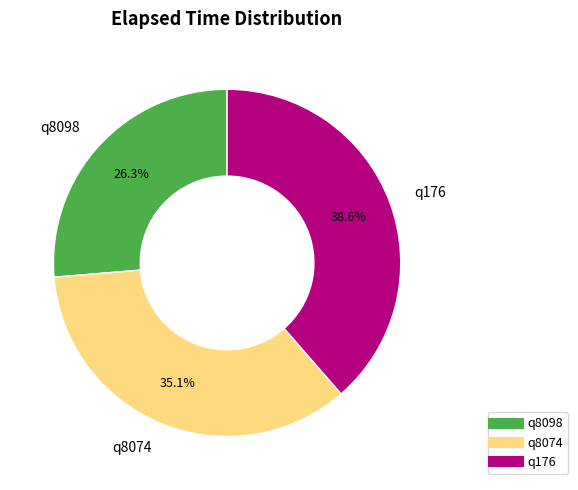

To the nearest percent, what portion does q8074 represent?

35%